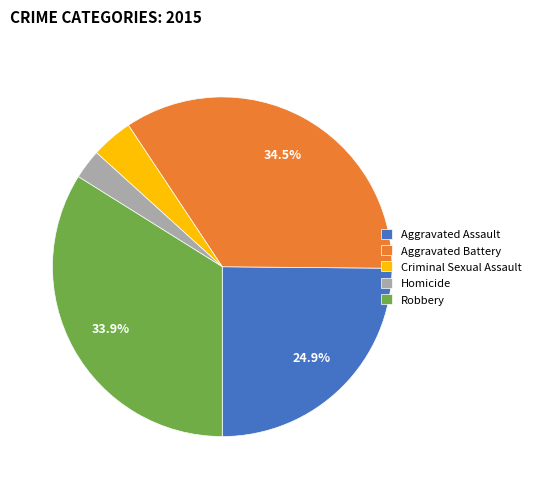

To the nearest percent, what is the average slice percentage?

20%